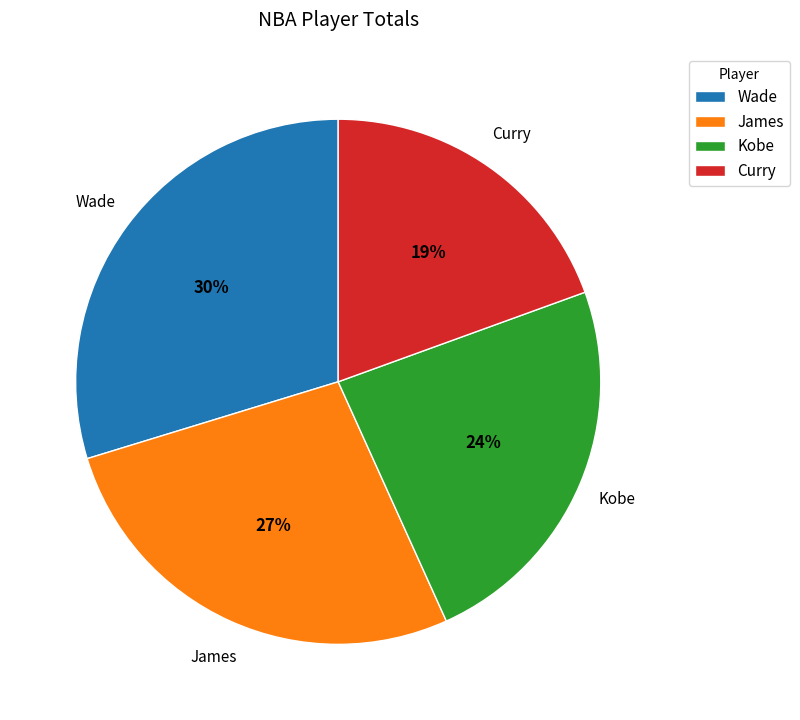

True or false: James accounts for 21% of the total.

False